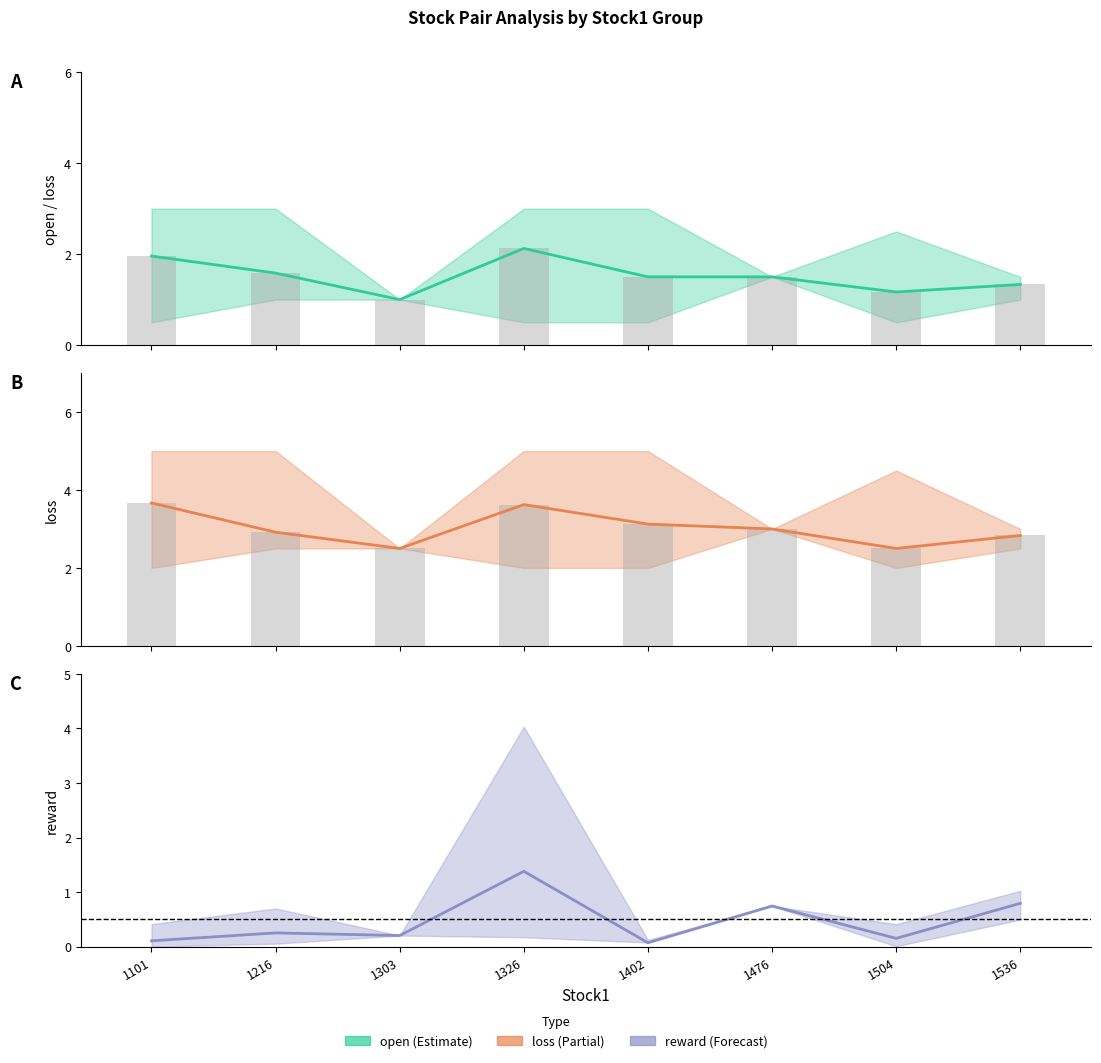

What is the maximum value for loss (bars)?

3.7